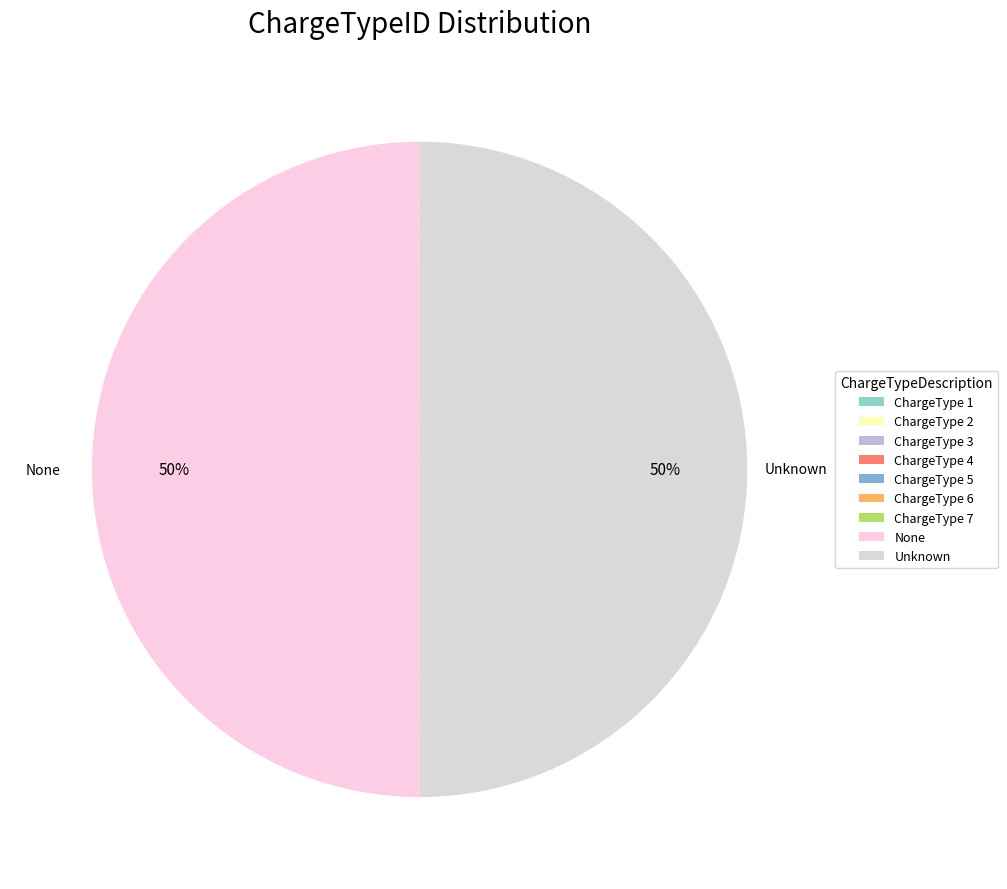

Rank the categories by value from lowest to highest.

ChargeType 1, ChargeType 2, ChargeType 3, ChargeType 4, ChargeType 5, ChargeType 6, ChargeType 7, None, Unknown